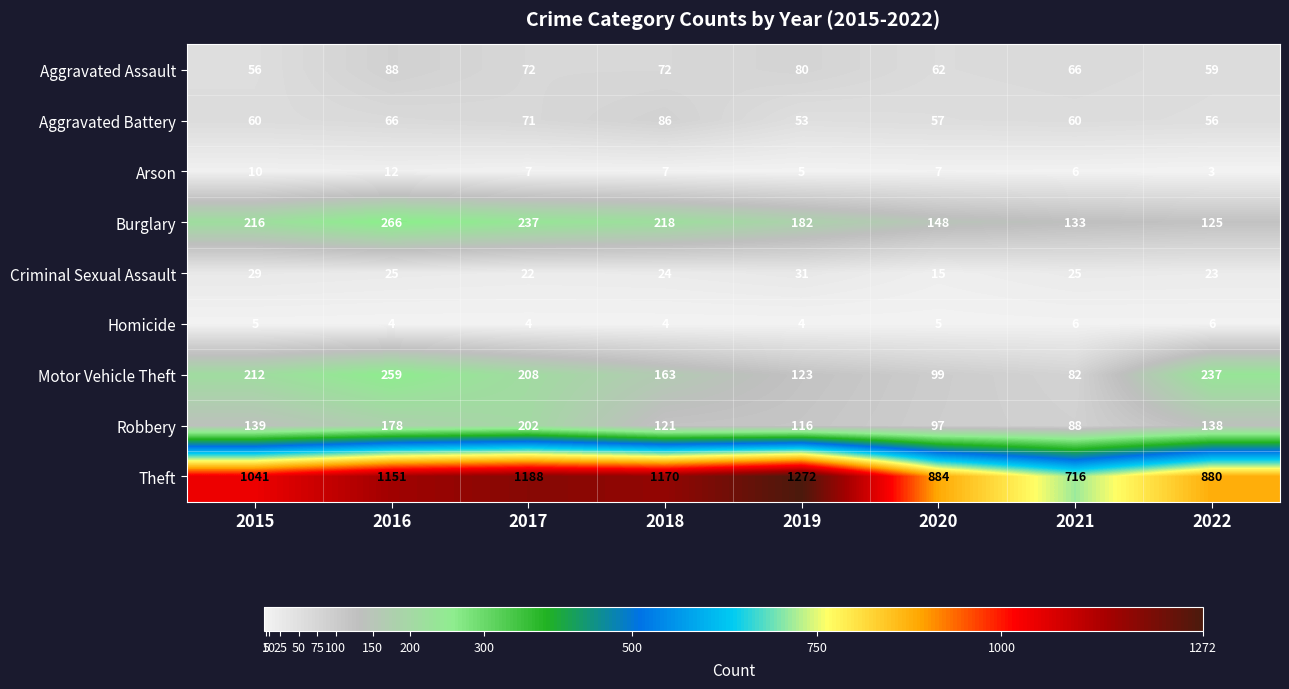

Count the number of data series in this chart.

9